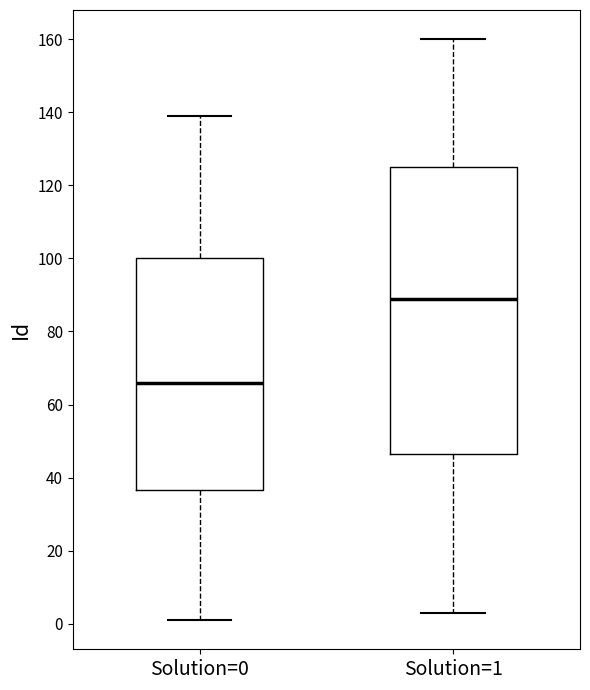

Comparing the boxes themselves (not the whiskers), which one is the tallest?

Solution=1